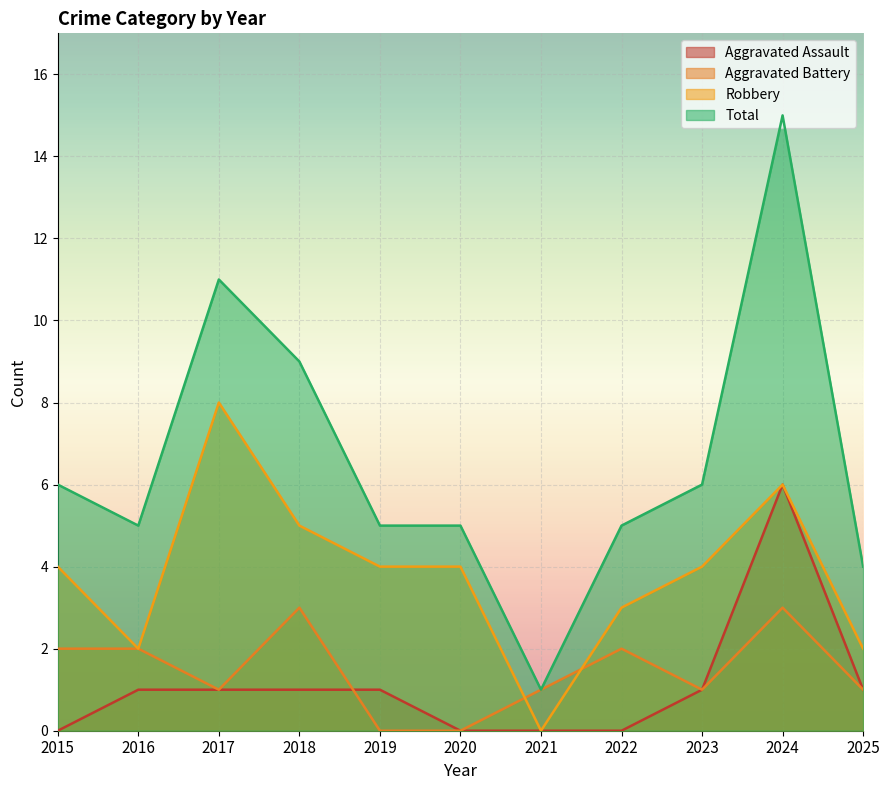

What are all the series names shown in the legend?

Aggravated Assault, Aggravated Battery, Robbery, Total